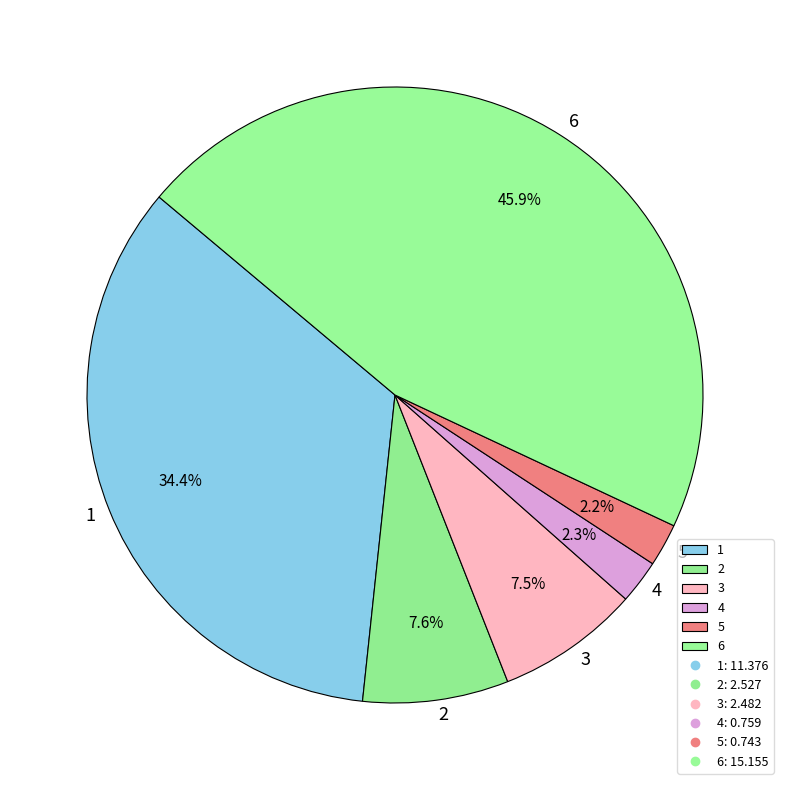

Count the number of slices in the pie.

6